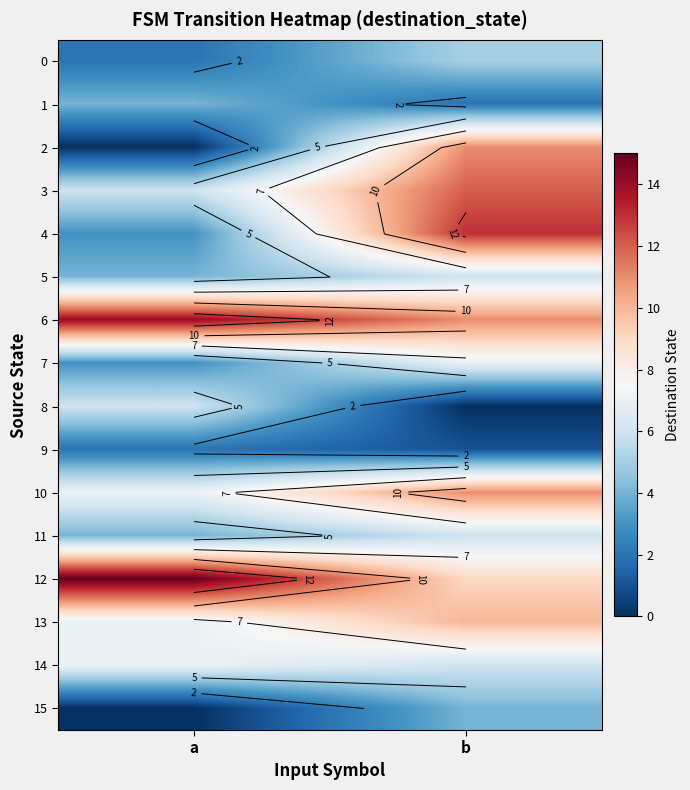

Read the 15 value at b.

4